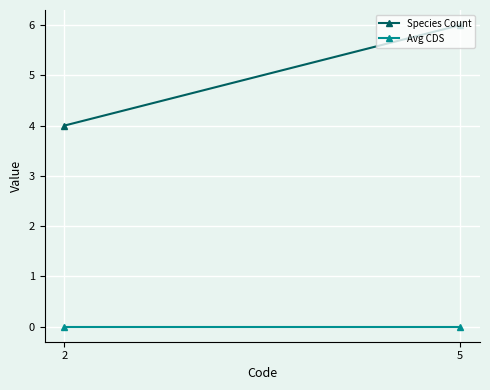

Which series changed the most between 2 and 5?

Species Count